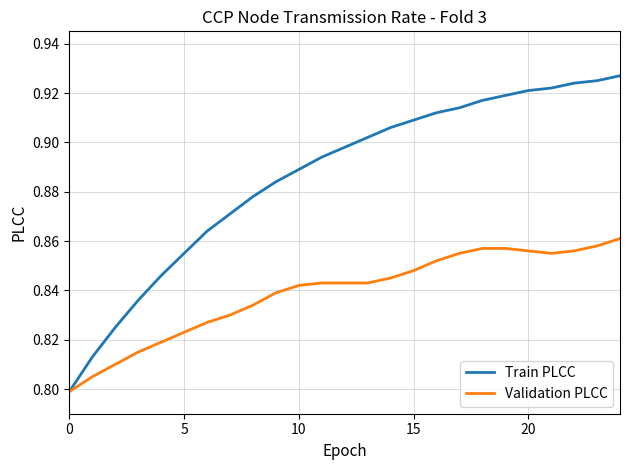

List the series in order of their peak value, lowest first.

Validation PLCC, Train PLCC